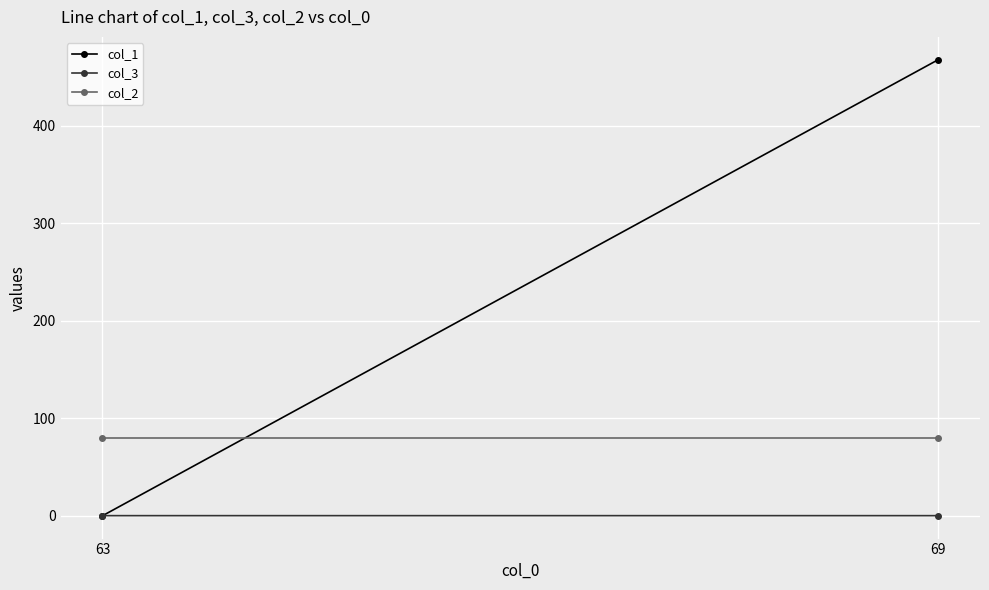

True or false: col_3 has a value of 0.1 at 69.

True